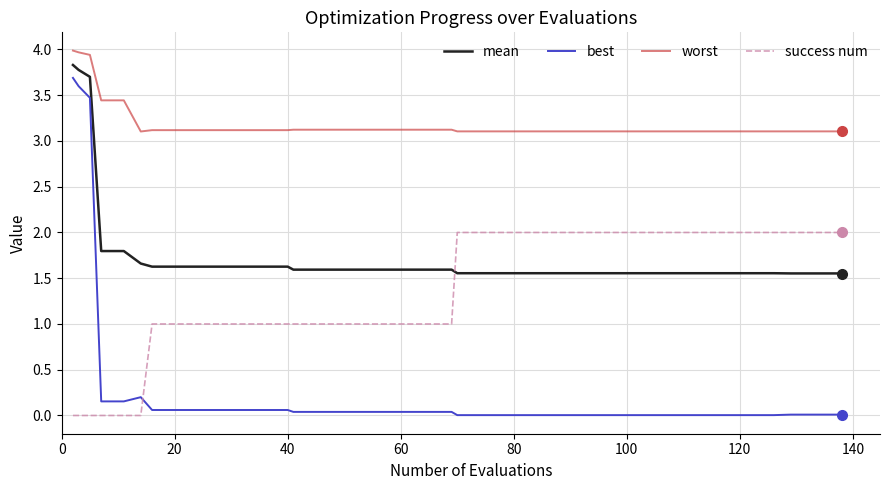

Which series has the widest spread of values?

best